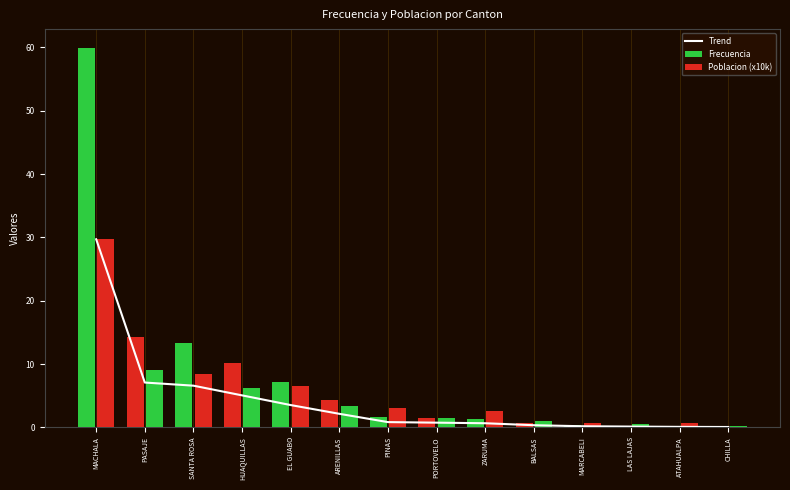

What is the label of the 2nd bar from the right?

ATAHUALPA